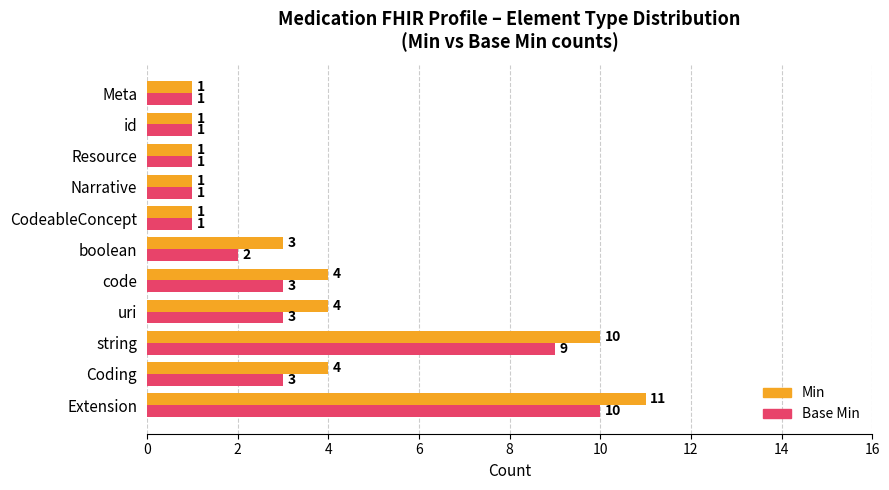

Count the Min values in the range 1 to 4.

9